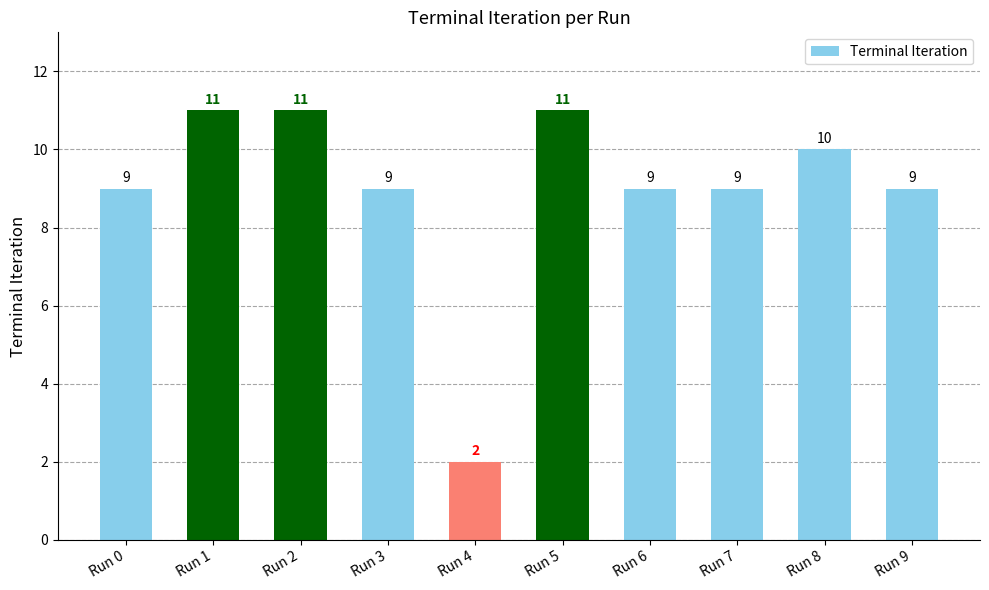

What is the maximum value shown in the chart?

11